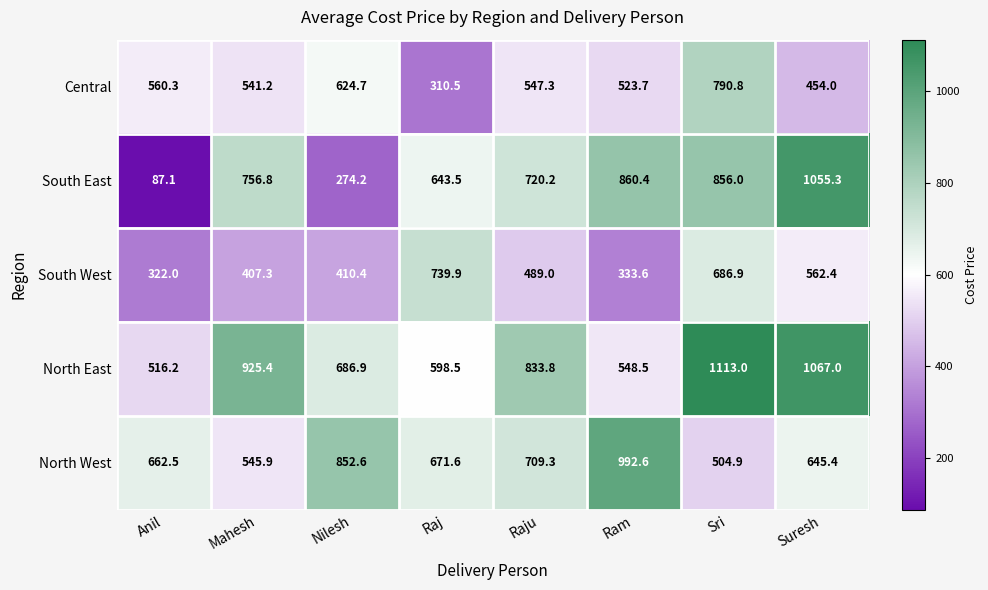

Between Nilesh and Raju, which series saw the biggest shift?

South East